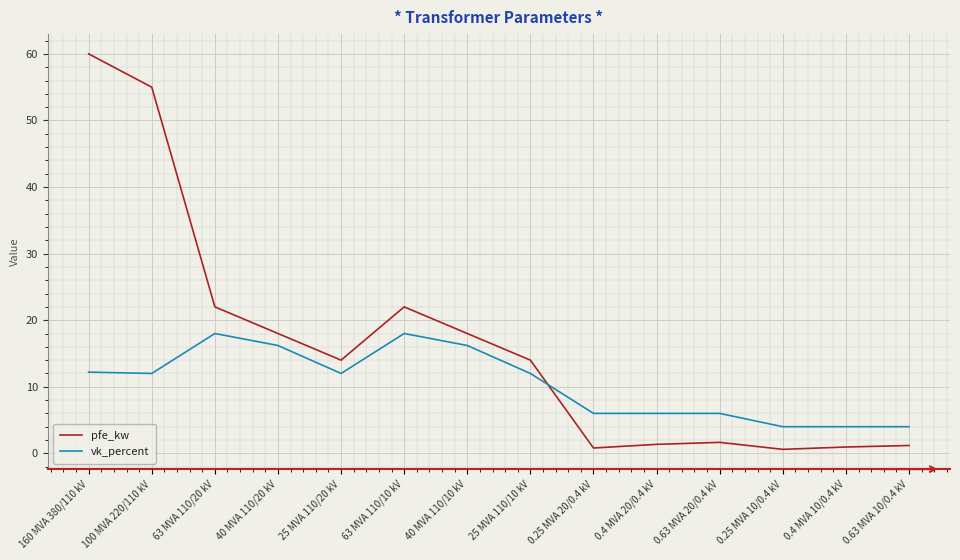

Rank the series at 0.4 MVA 20/0.4 kV from lowest to highest value.

pfe_kw, vk_percent